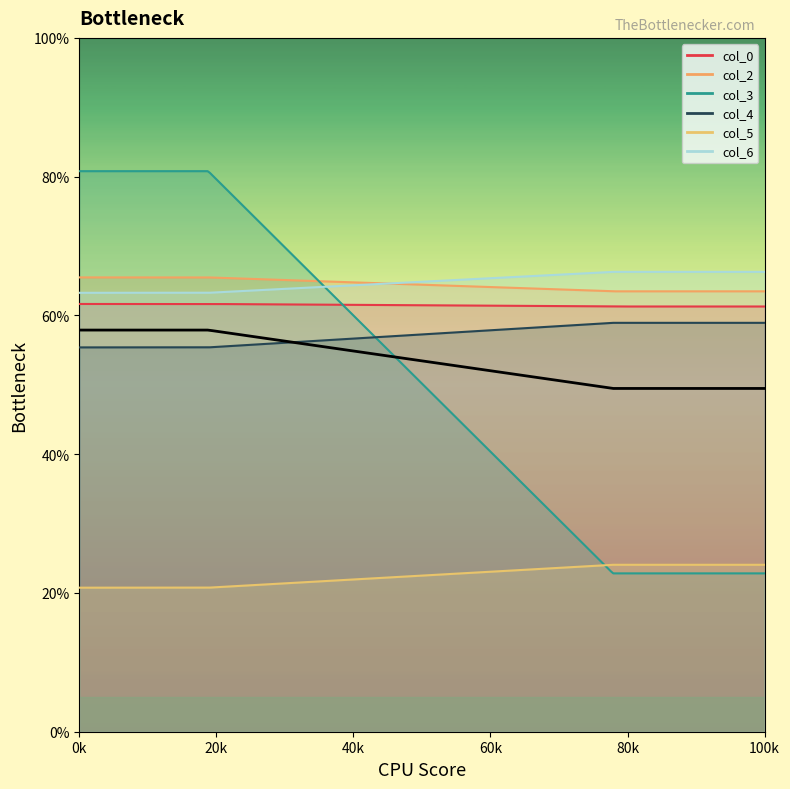

What is the minimum value shown in the chart?

20.8